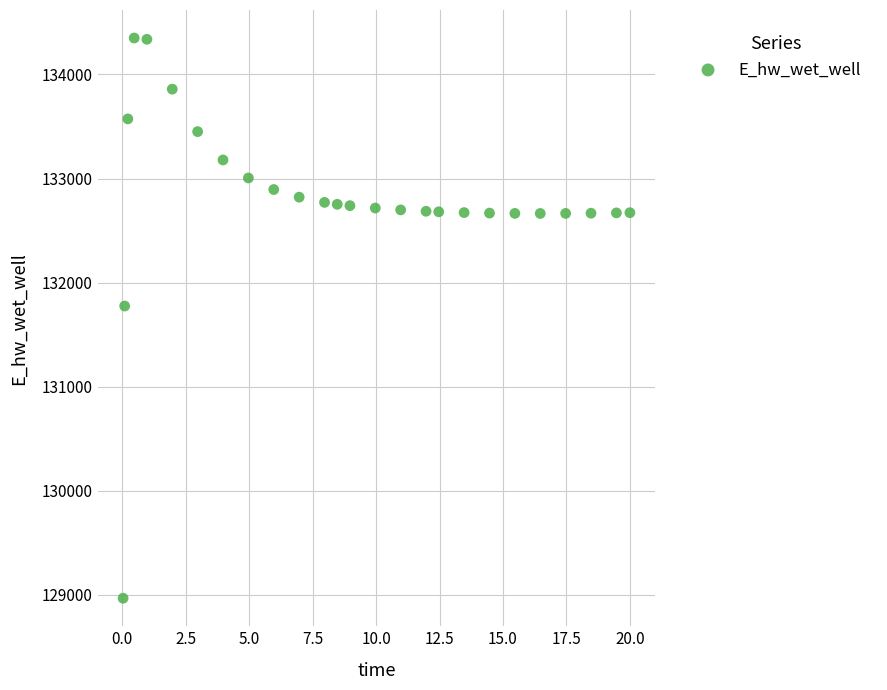

What Y value in the scatter plot is closest to 131658?

131775.0